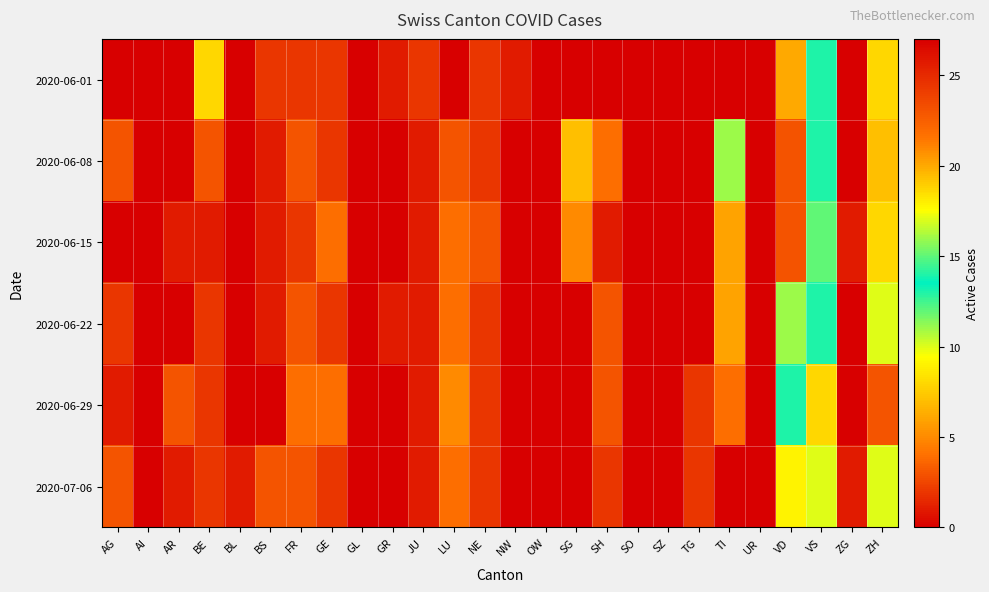

Between UR and FR, which is larger?

FR